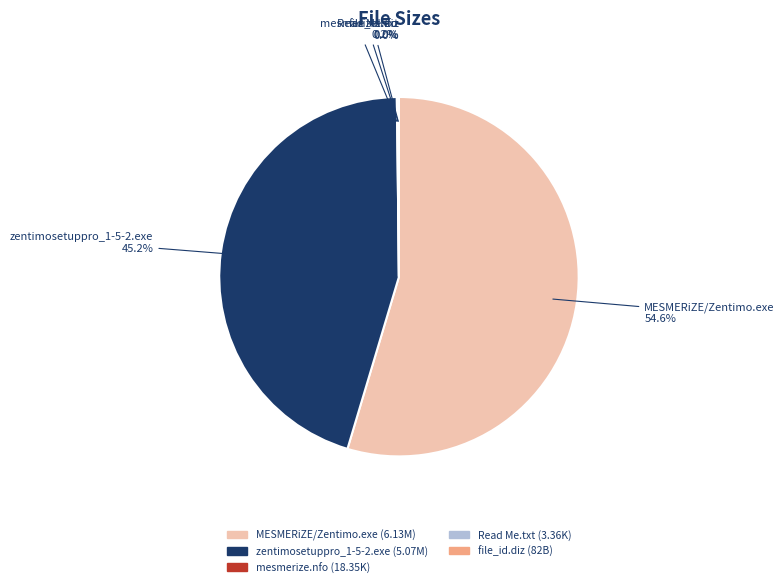

Is there a majority slice in this chart?

Yes